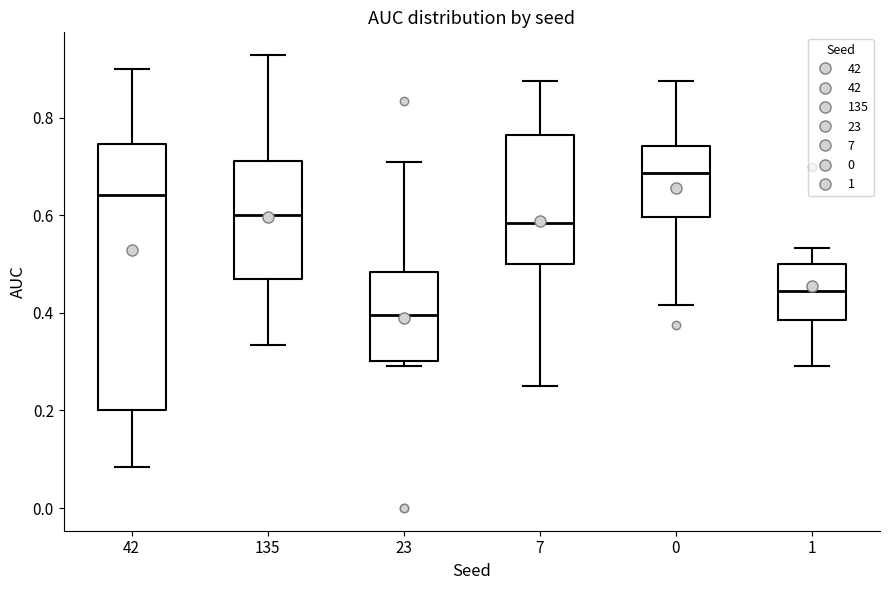

Which box is the tallest, from its lower edge to its upper edge?

42